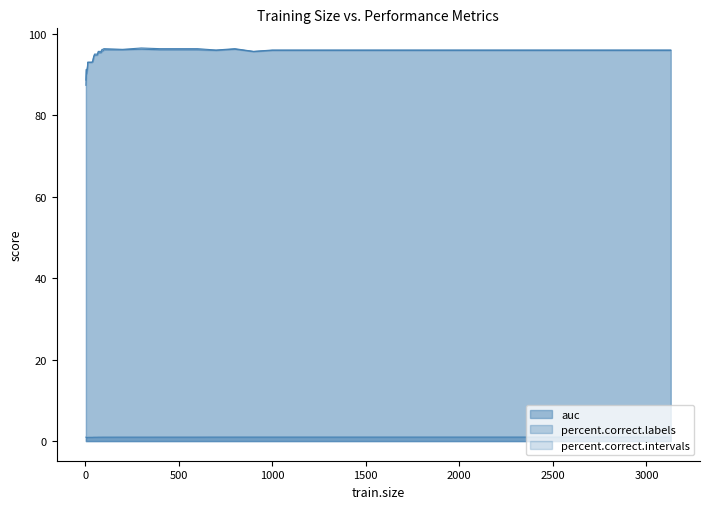

How many values in the percent.correct.labels series exceed 94?

22